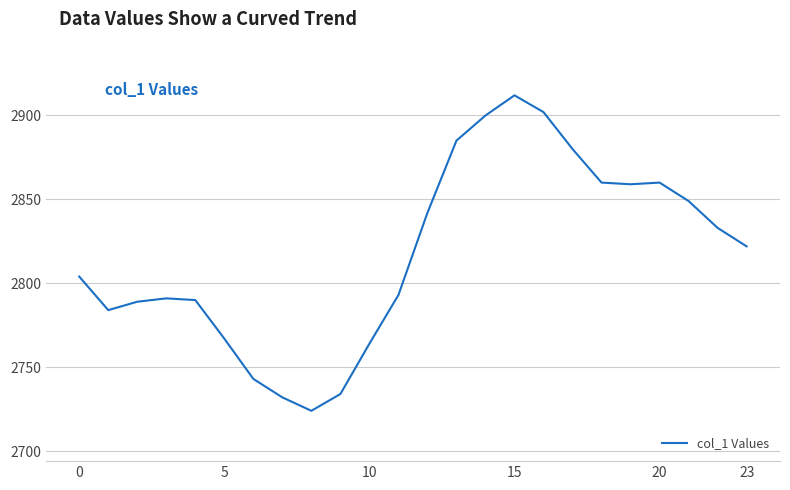

What is the minimum value shown in the chart?

2724